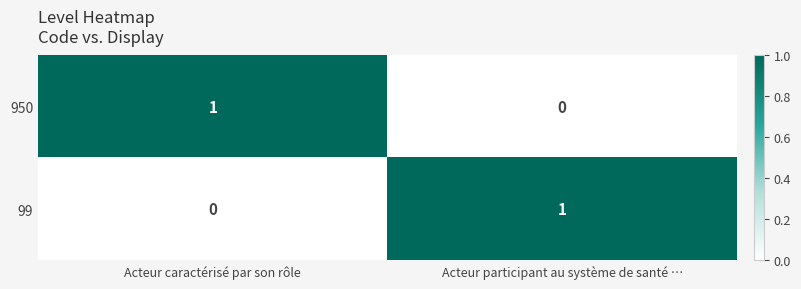

Is it true that 99 equals 0 at Acteur caractérisé par son rôle?

True